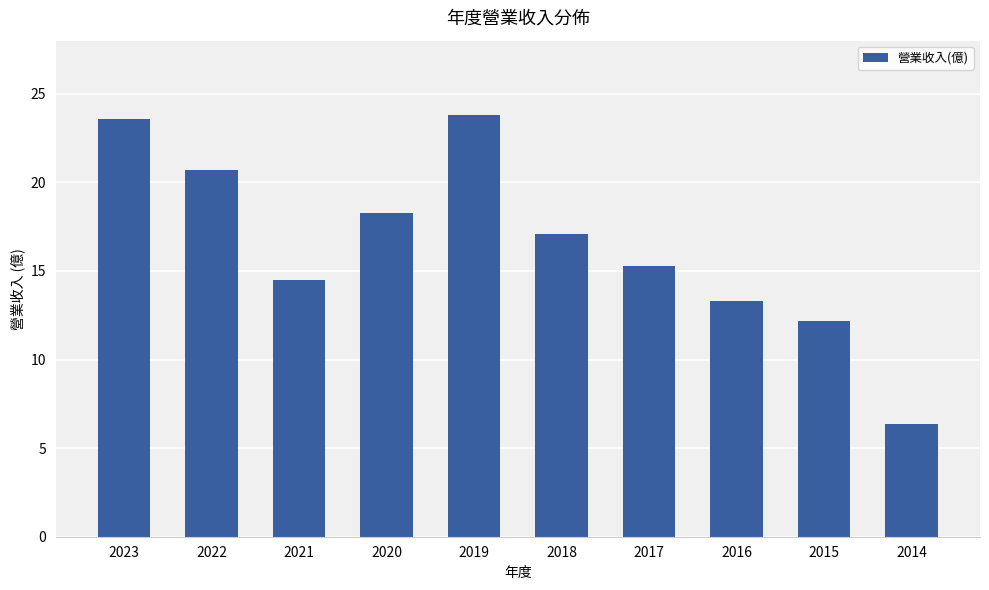

What is the minimum value shown in the chart?

6.3